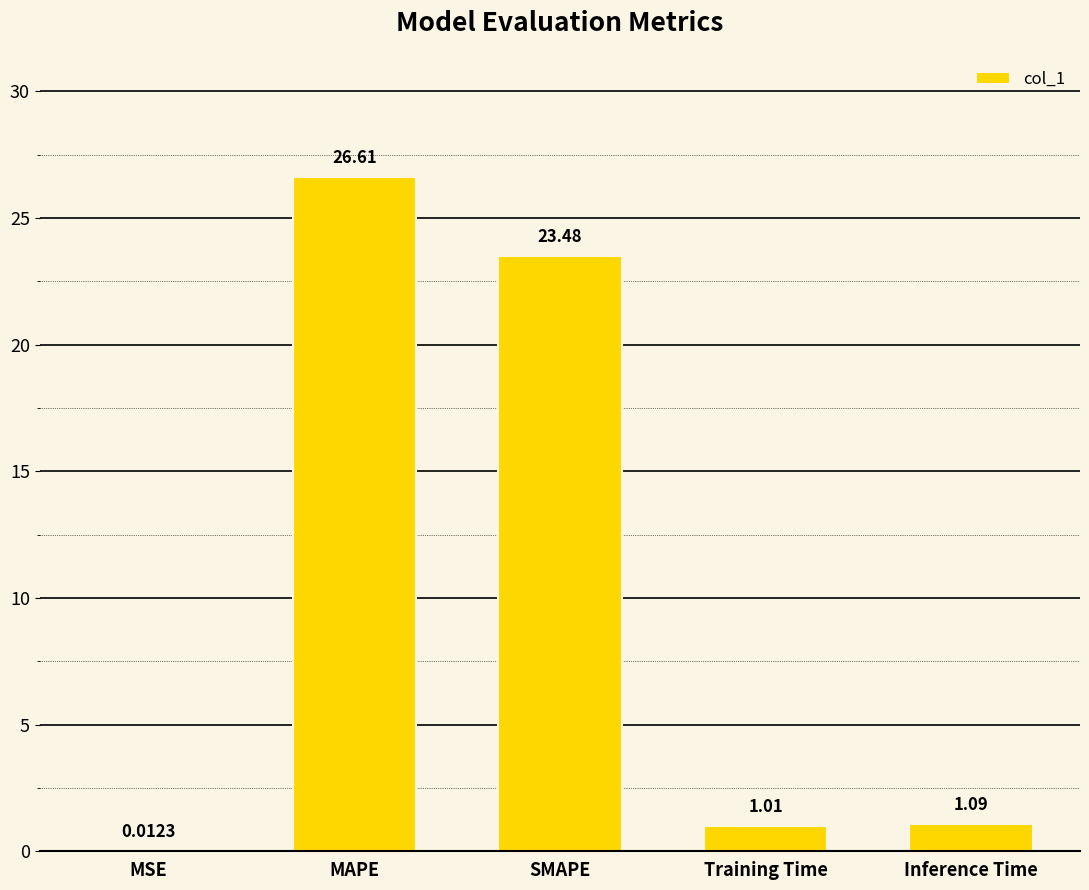

At which category does the chart reach its peak across all series?

MAPE